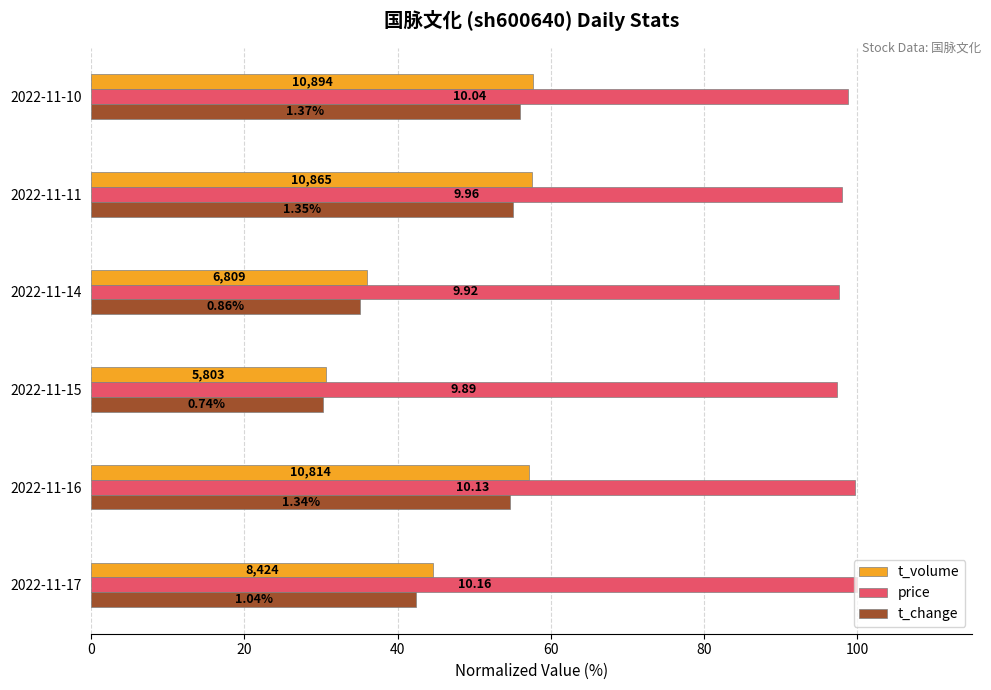

What are all the series names shown in the legend?

t_volume, price, t_change